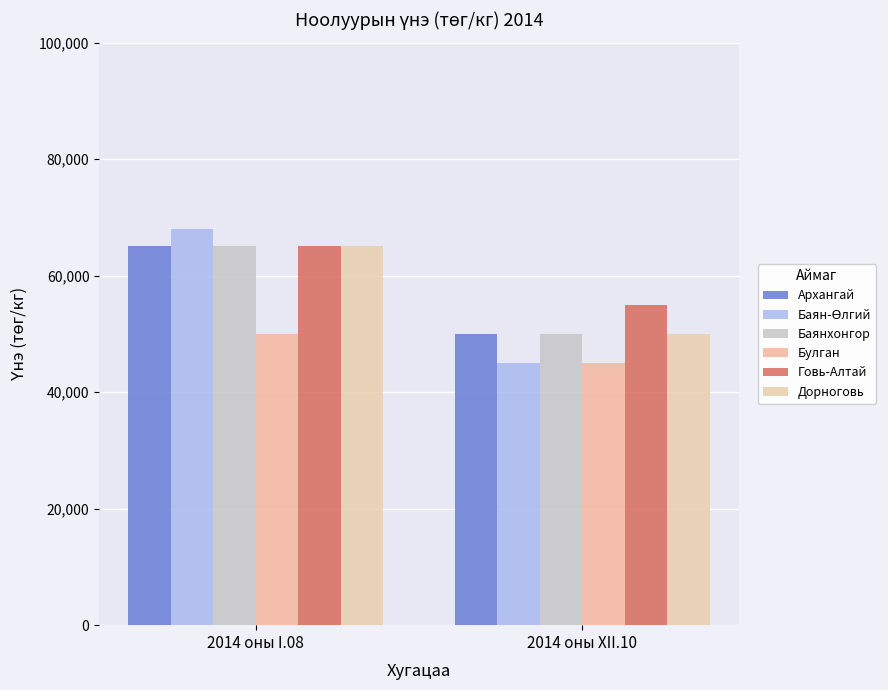

What is the average value of the Баянхонгор series?

57500